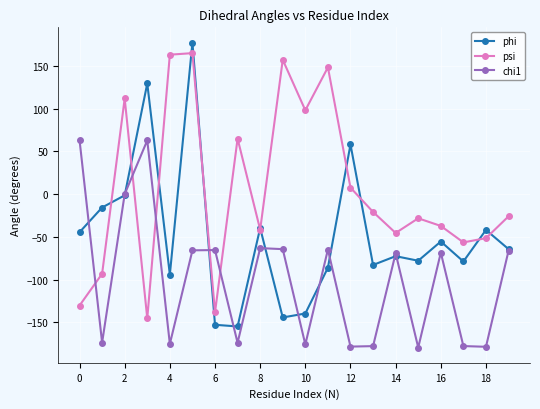

Which series has the largest total across all categories?

psi